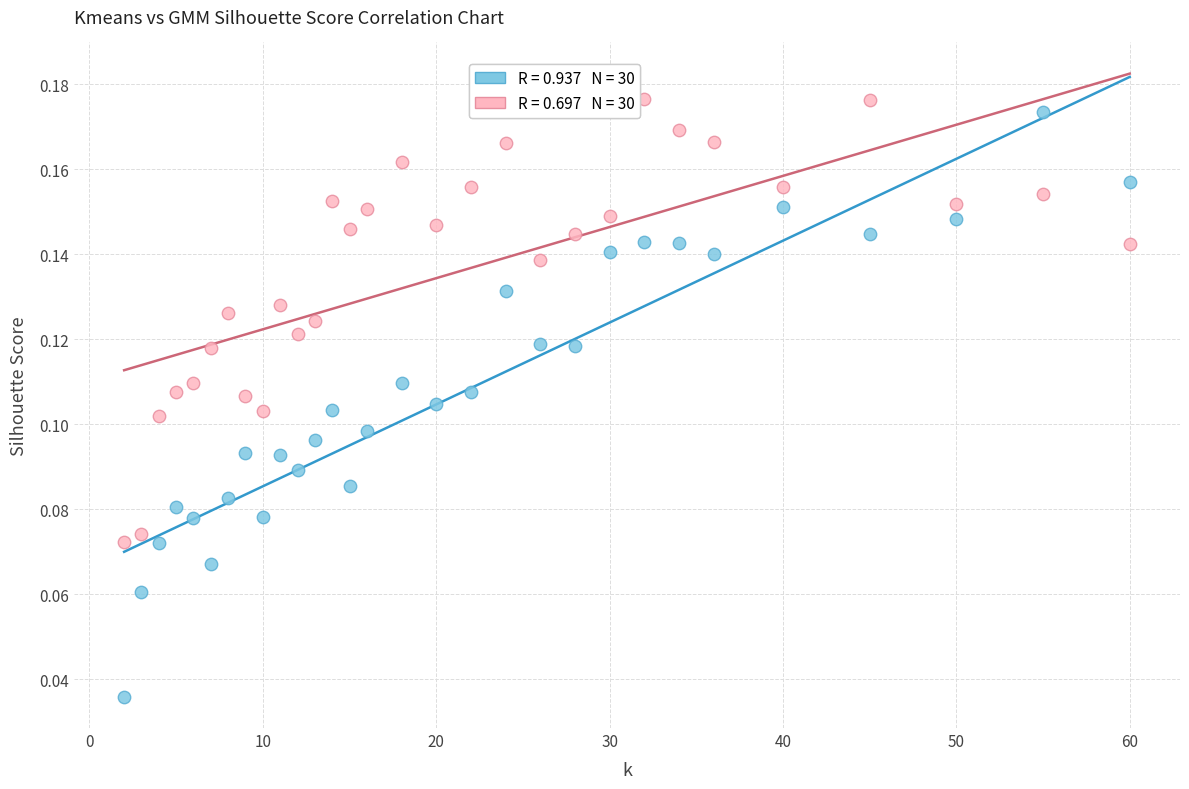

Across all data points, what is the range of X values (max minus min)?

58.0